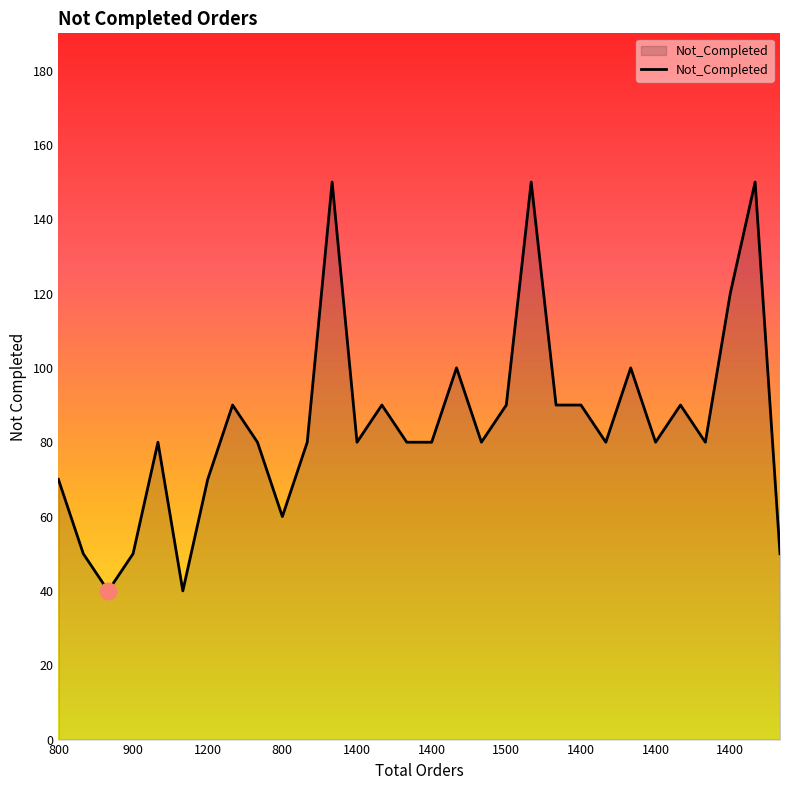

What is the smallest value displayed?

40